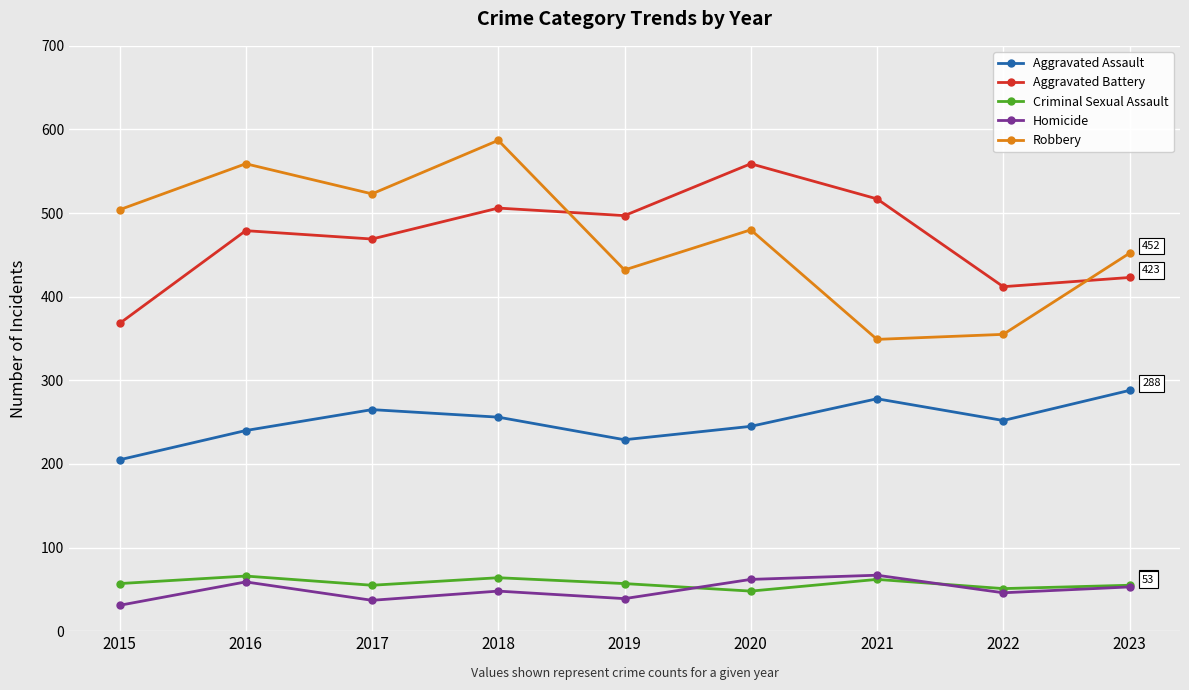

What is the value of the Aggravated Assault point at the 7th from the left?

278